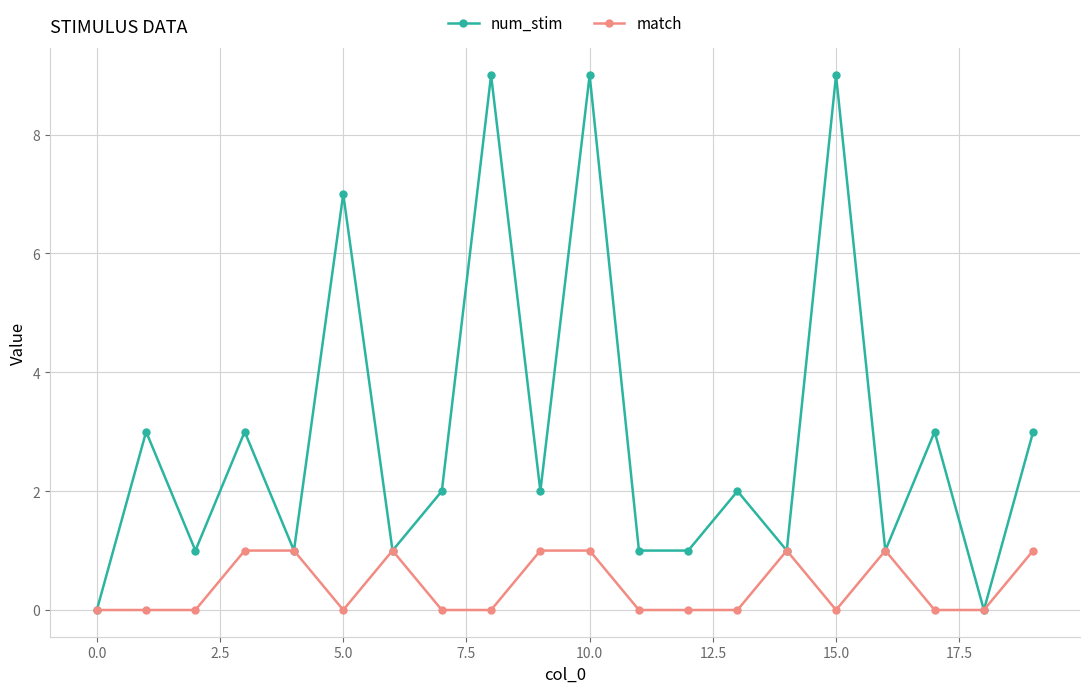

Which series has the largest total across all categories?

num_stim